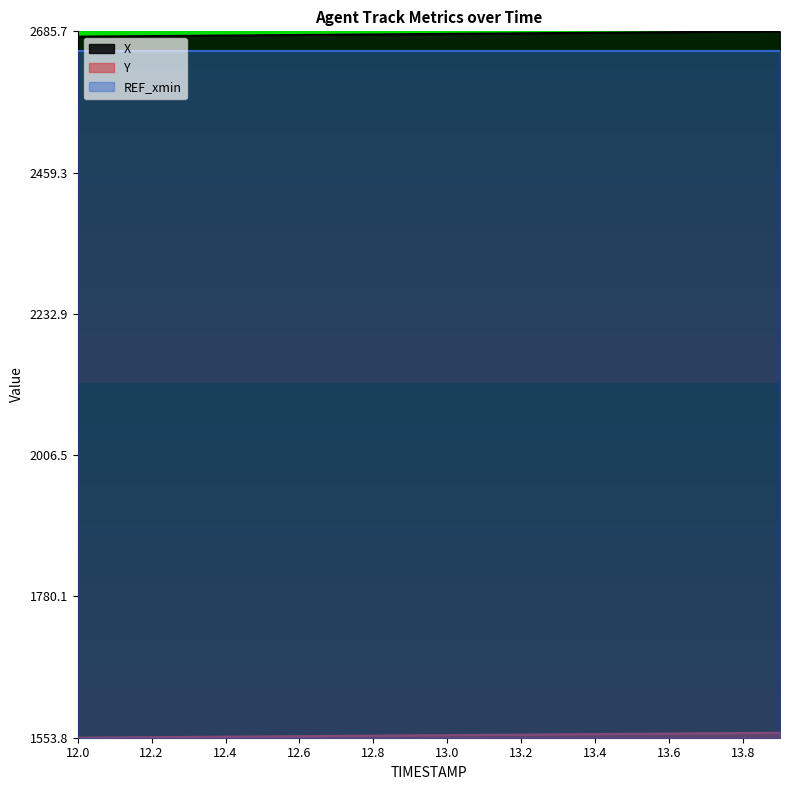

What is the label of the 20th point from the left?

13.9